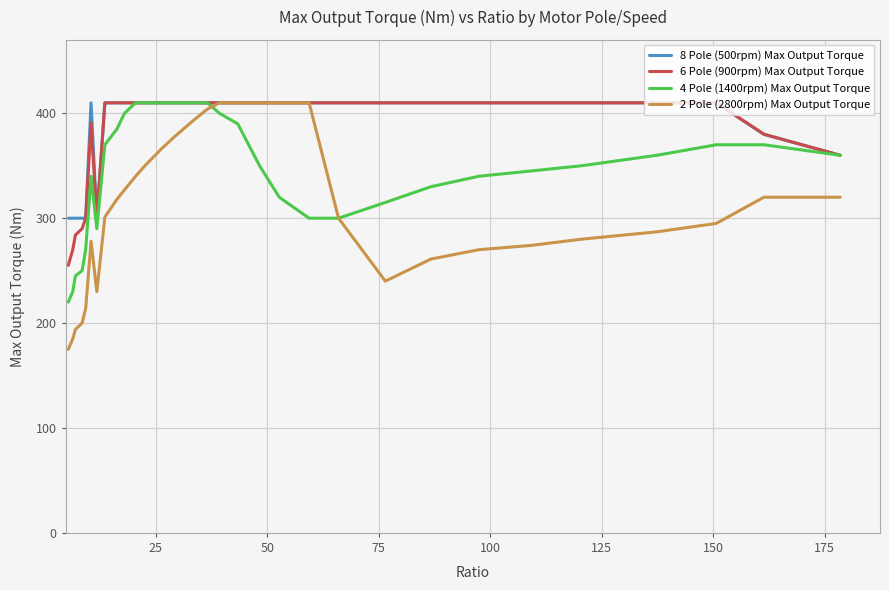

What is the maximum value for 2 Pole (2800rpm) Max Output Torque?

410